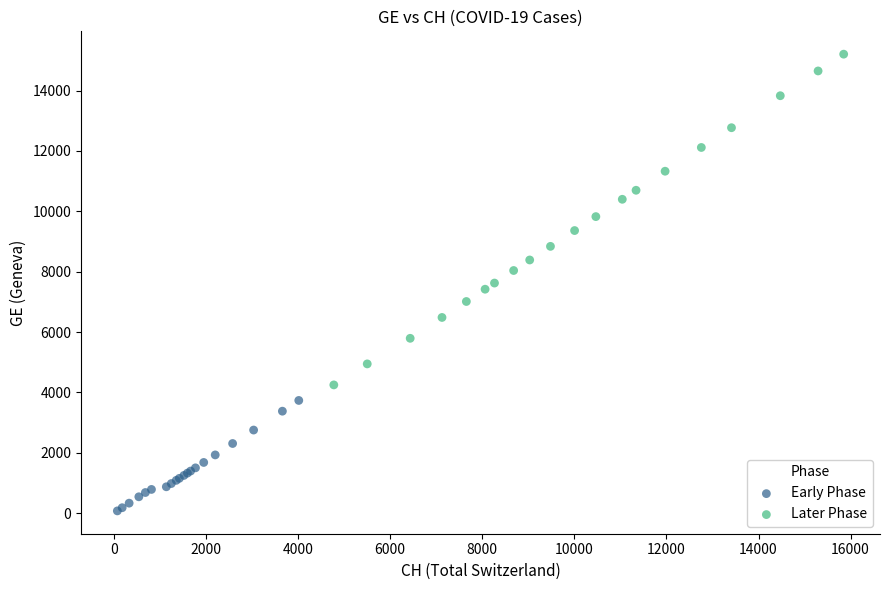

Which series reaches the minimum Y coordinate?

Early Phase